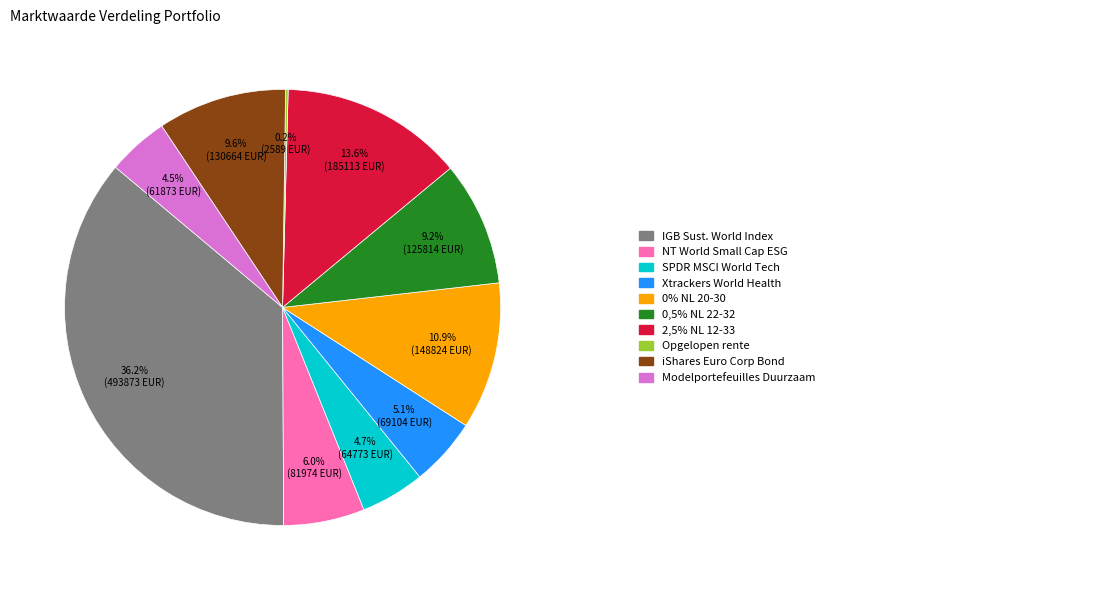

Is there any slice that represents more than half of the pie?

No